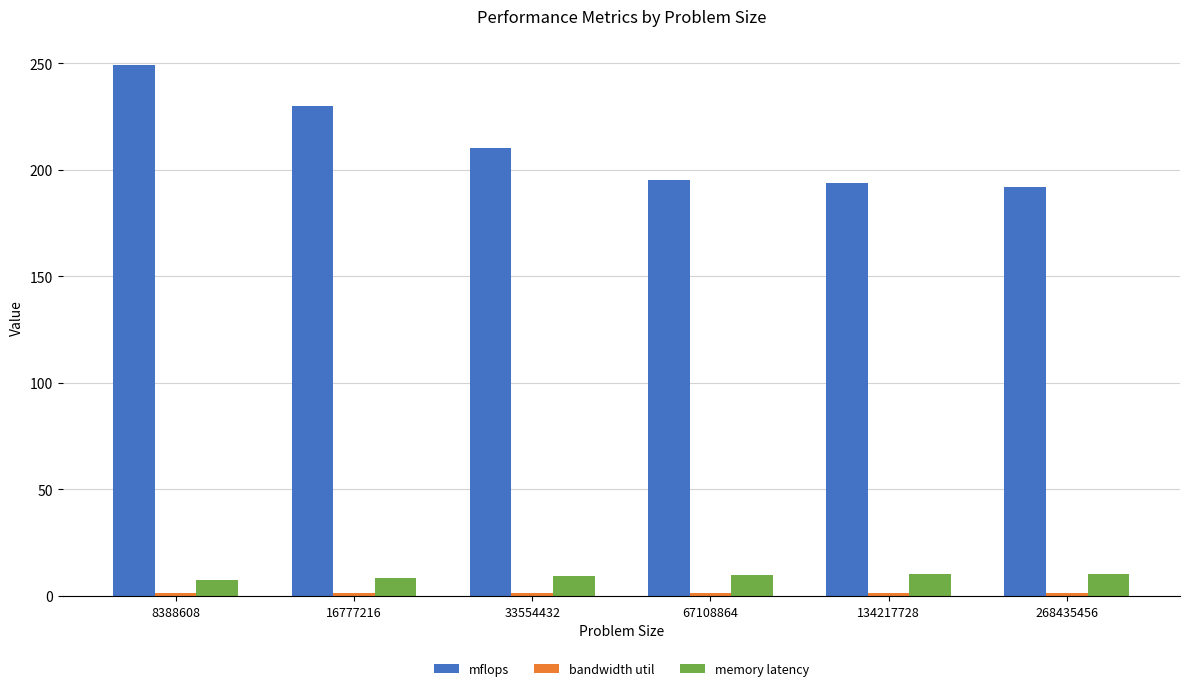

The mflops series shows 230.0 at 16777216. True or false?

True